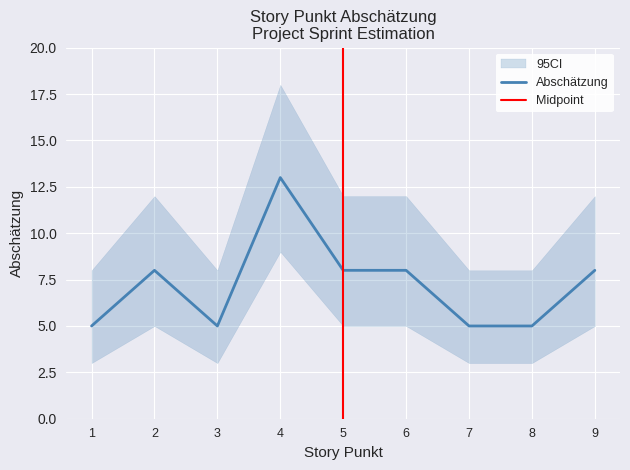

What is the value of the 9th point from the left?

8